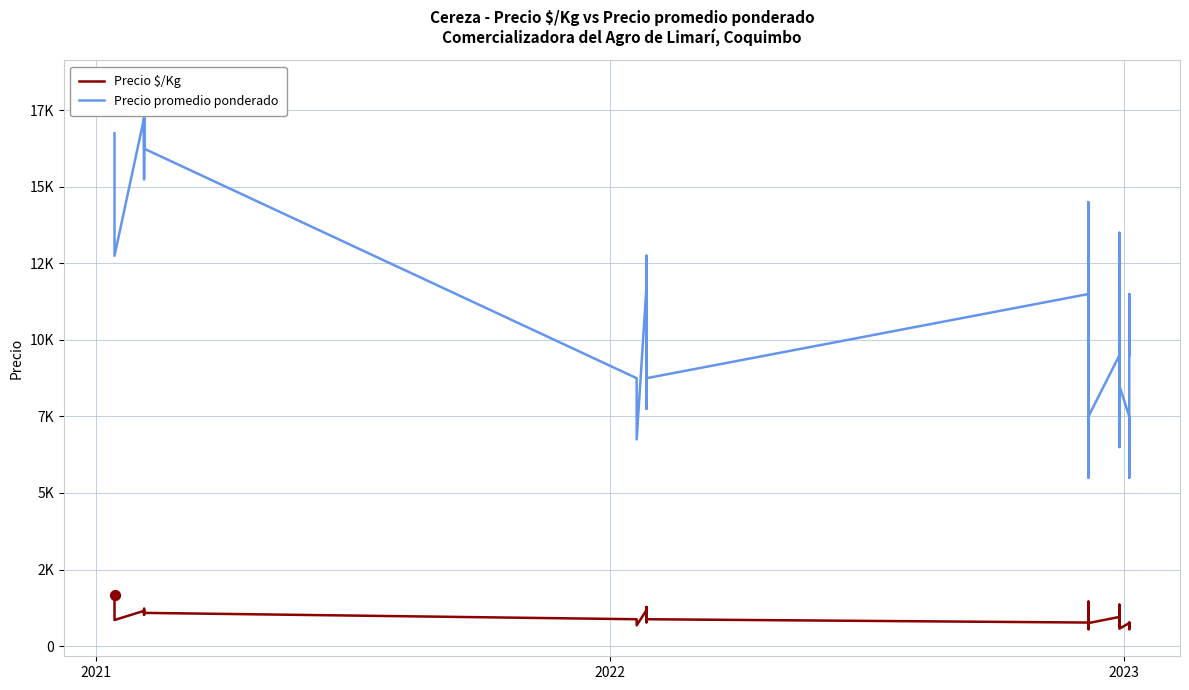

Which series reaches the minimum Y coordinate?

Precio $/Kg